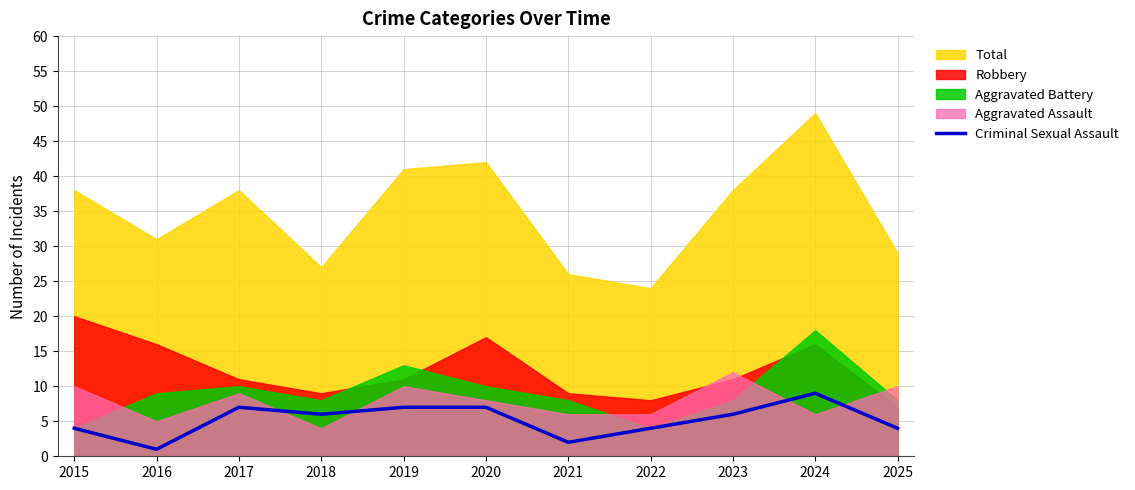

What is the sum of all values?

57